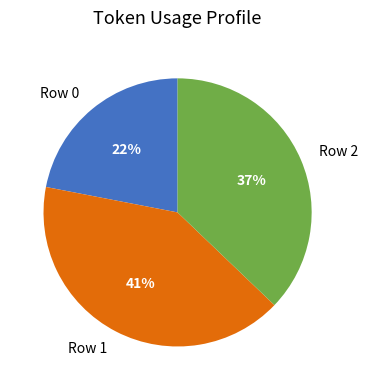

To the nearest percent, what is the combined percentage of Row 0 and Row 2?

59%